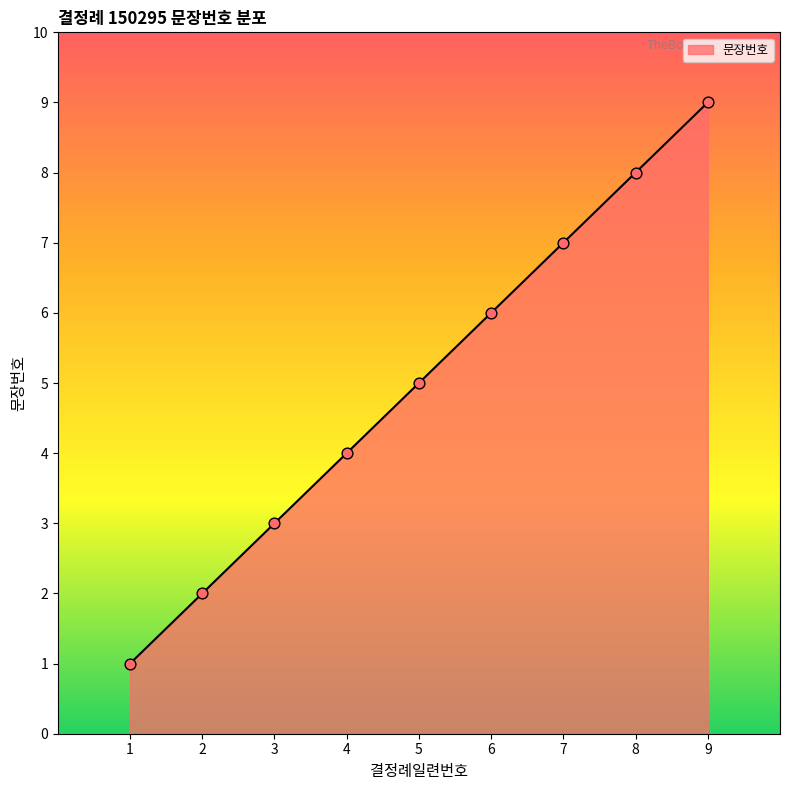

Approximately how many times larger is the value at 3 compared to 1?

3.0